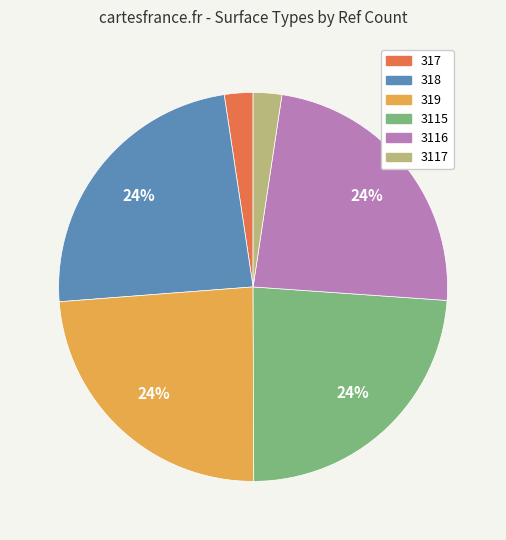

Is there a majority slice in this chart?

No